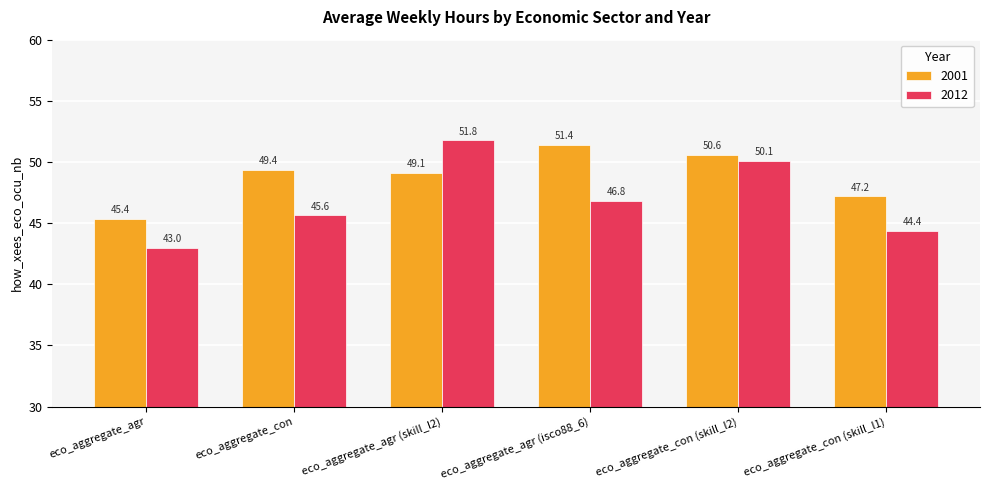

At which label is 2001 closest to 48?

eco_aggregate_con (skill_l1)